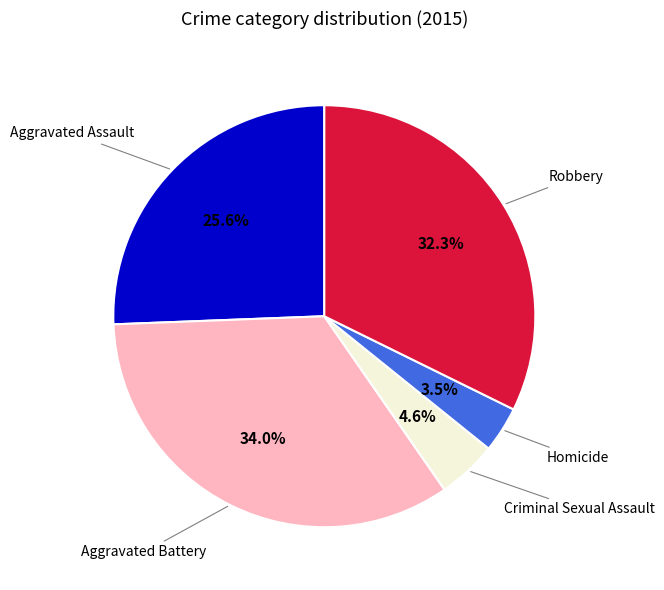

How many slices are in this pie chart?

5